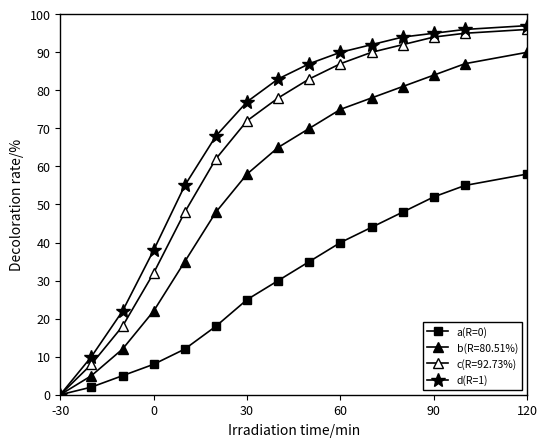

True or false: a(R=0) and d(R=1) intersect in this chart.

False